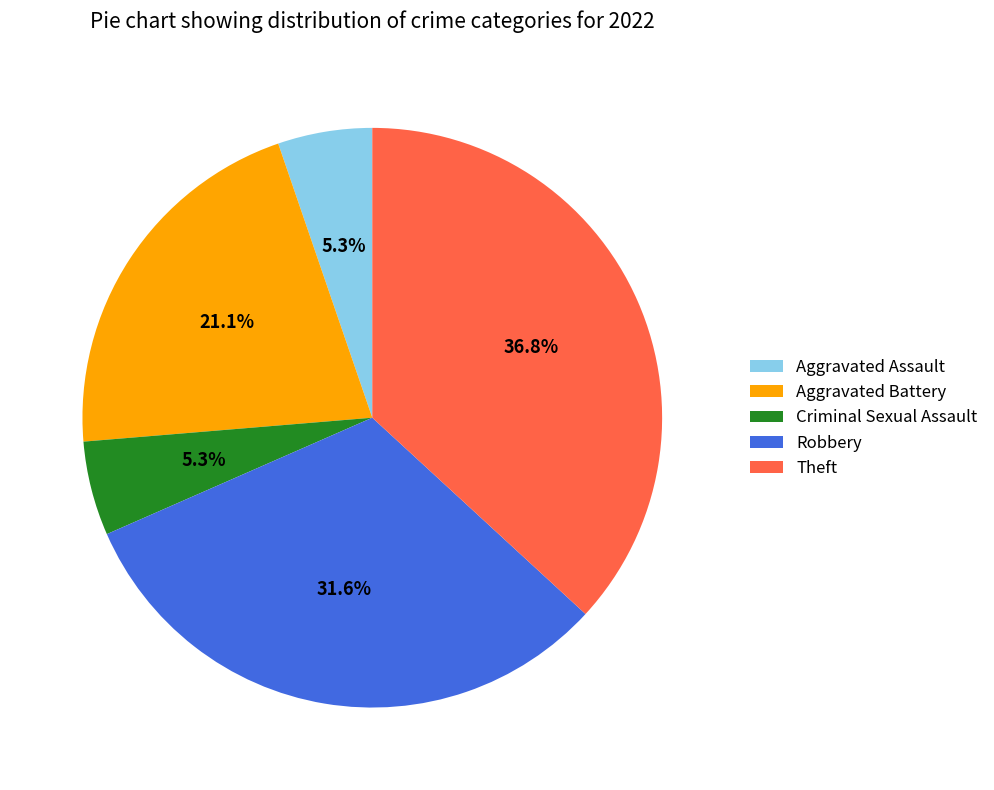

Does Aggravated Assault represent more than half of the total?

No